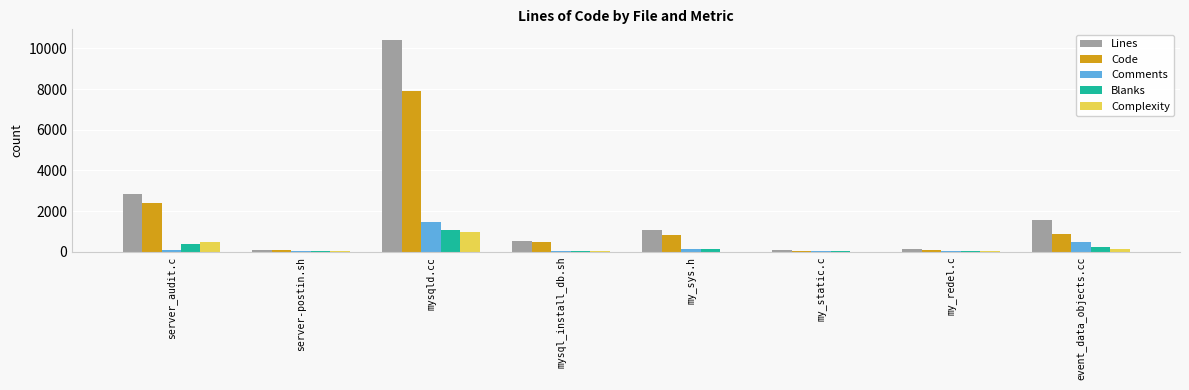

Which series has the largest total across all categories?

Lines